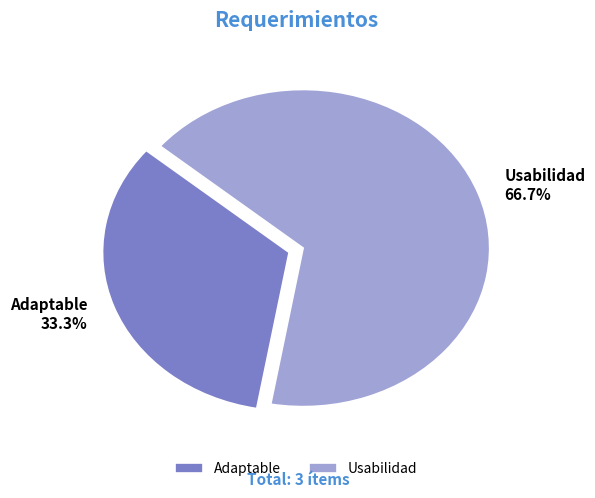

To the nearest percent, what is the difference between the largest and smallest slice percentages?

33%